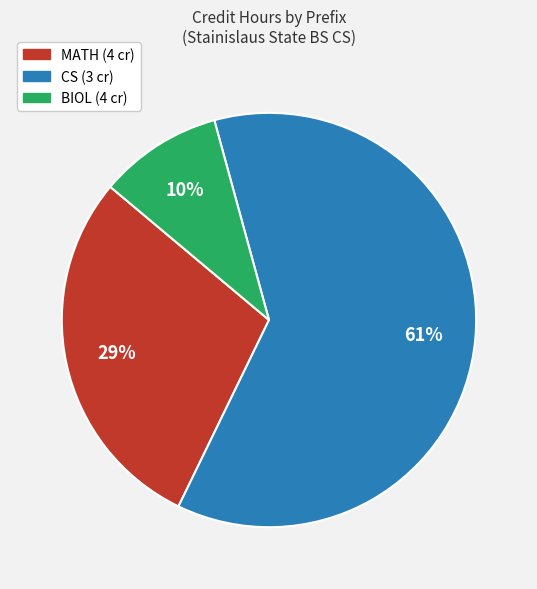

Is there any slice that represents more than half of the pie?

Yes